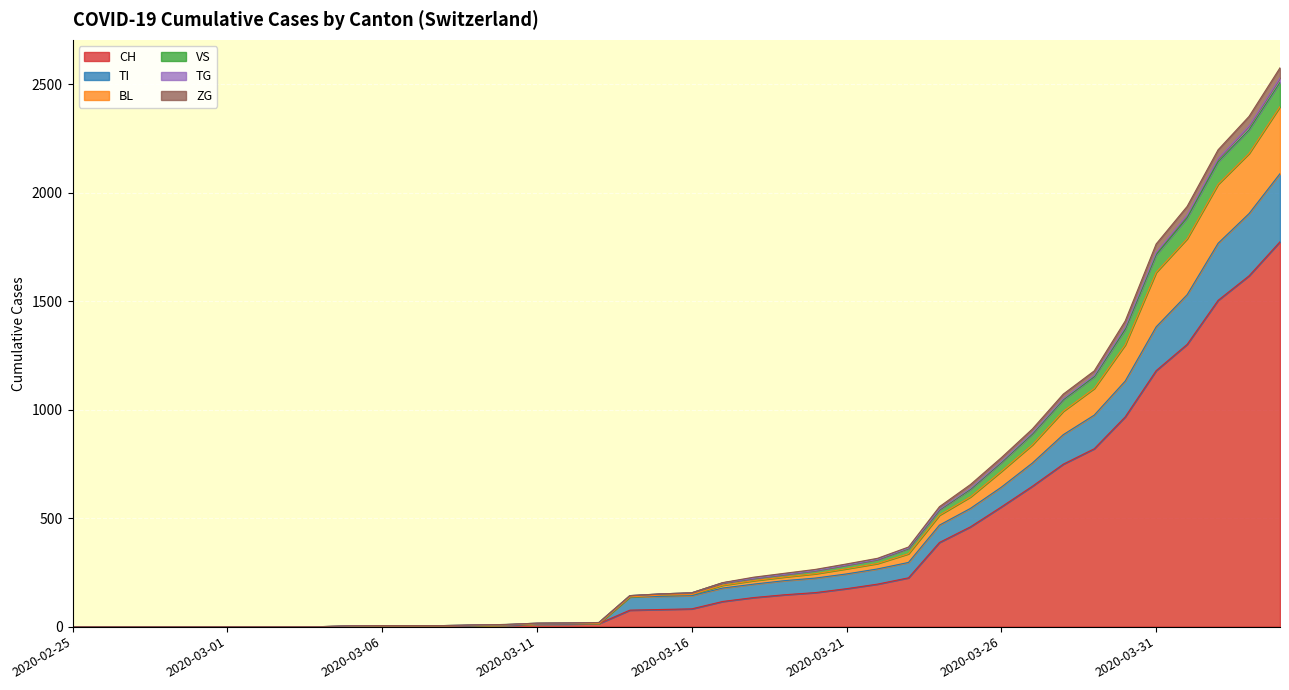

The value of TI at 2020-04-03 is 1017. True or false?

False